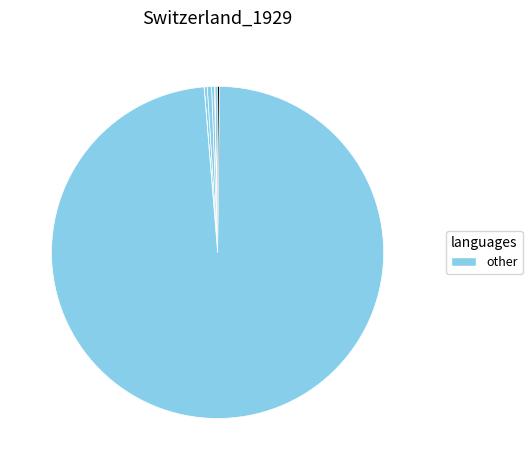

How many segments does this pie chart have?

9